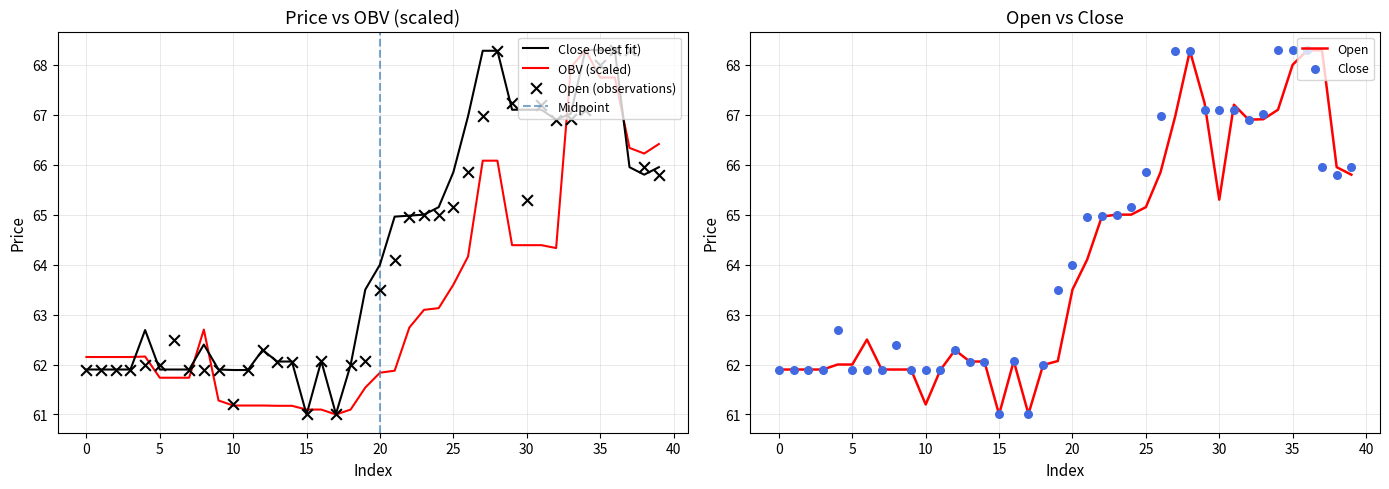

Which series has the largest Y range (max minus min)?

close